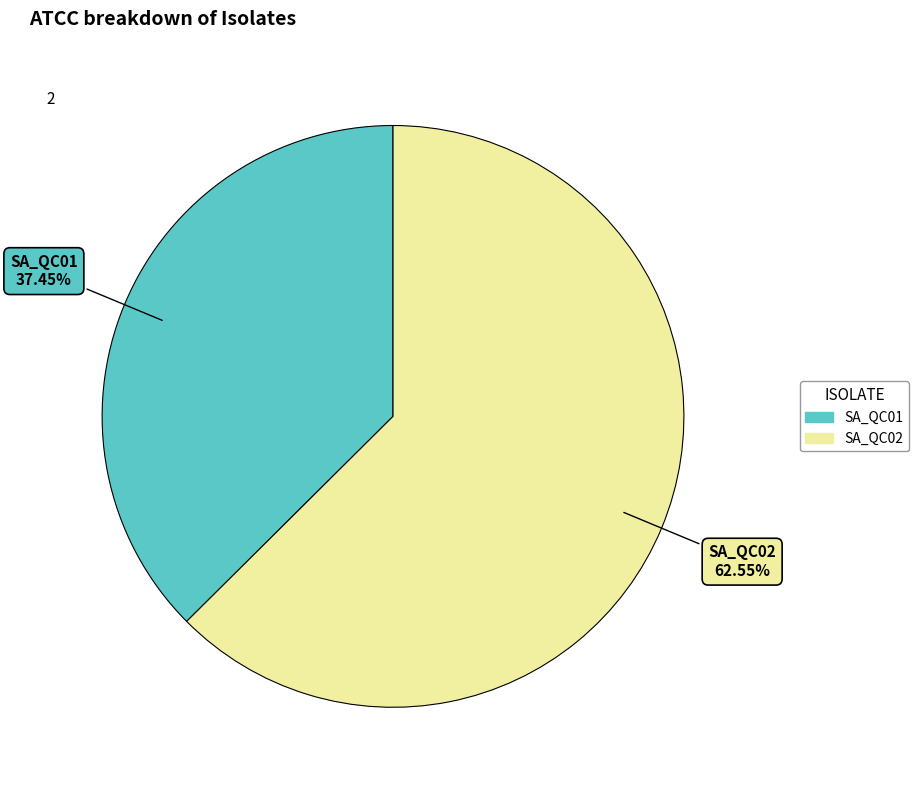

To the nearest percent, what portion does SA_QC01 represent?

37%